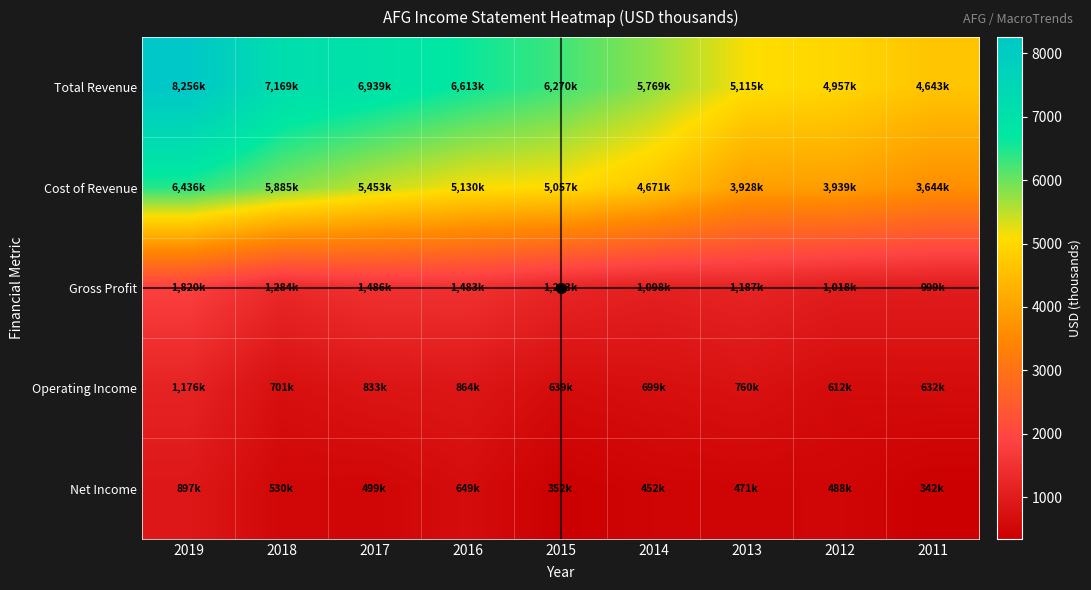

At 2015, list the series in order from smallest to largest.

Net Income, Operating Income, Gross Profit, Cost of Revenue, Total Revenue